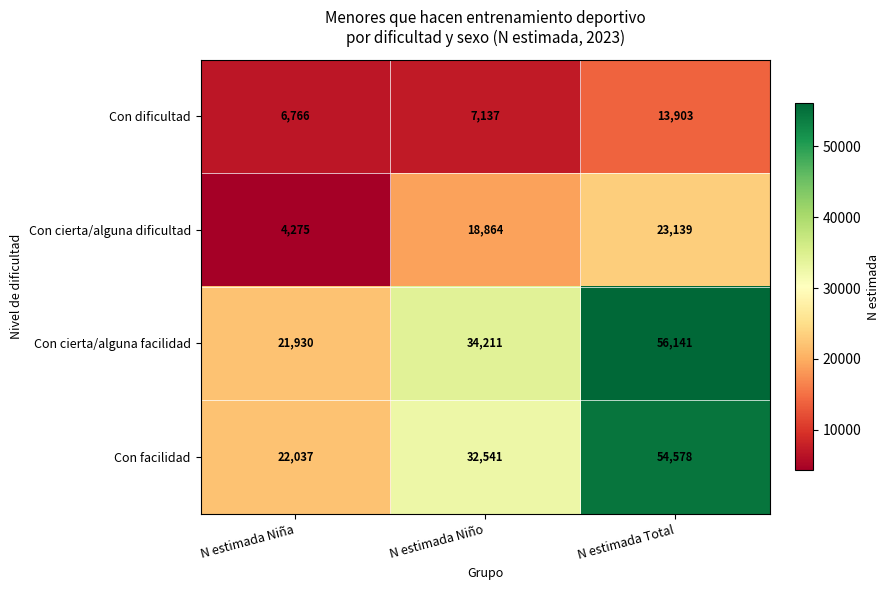

What is the difference between the highest and lowest values at N estimada Niño?

27074